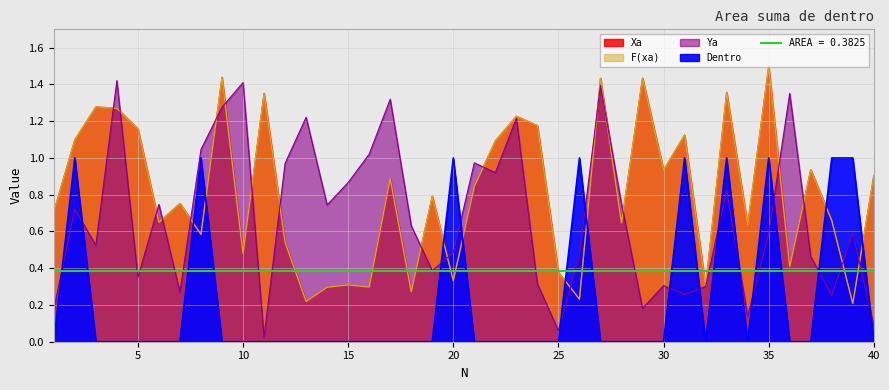

Which series has the largest total across all categories?

Xa